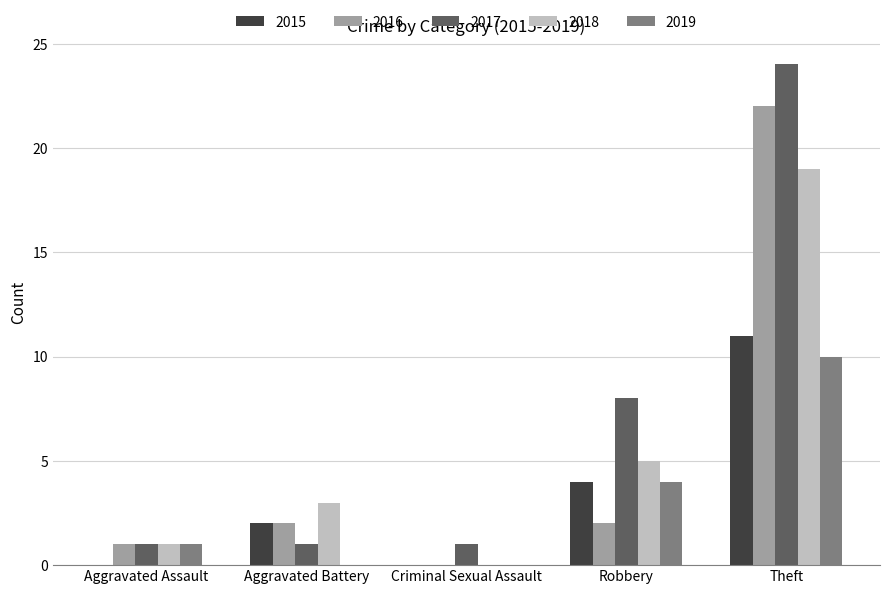

Is it true that 2019 equals 0 at Criminal Sexual Assault?

True